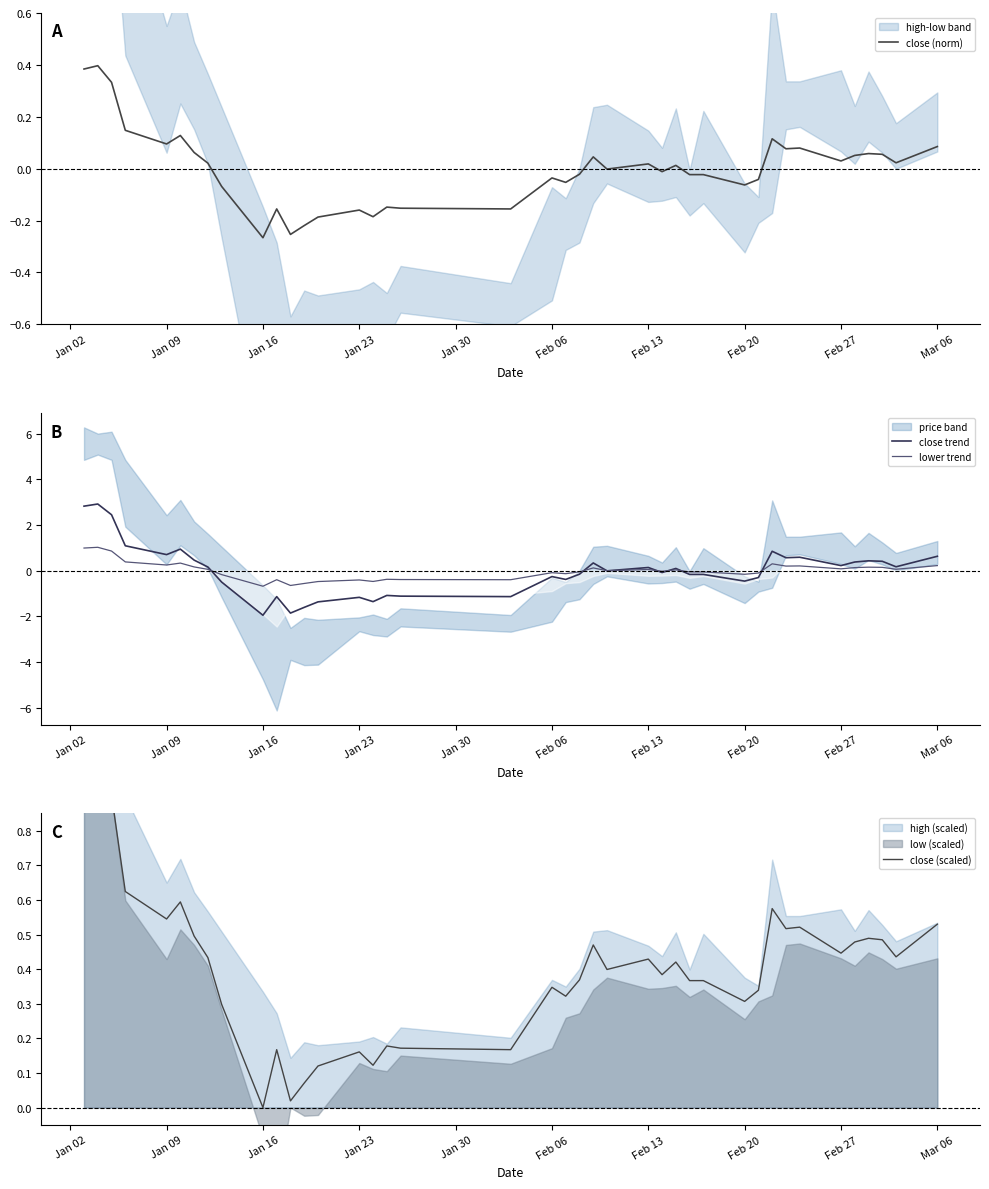

After their last crossing, which series has the higher values: close (norm) or close trend?

close trend